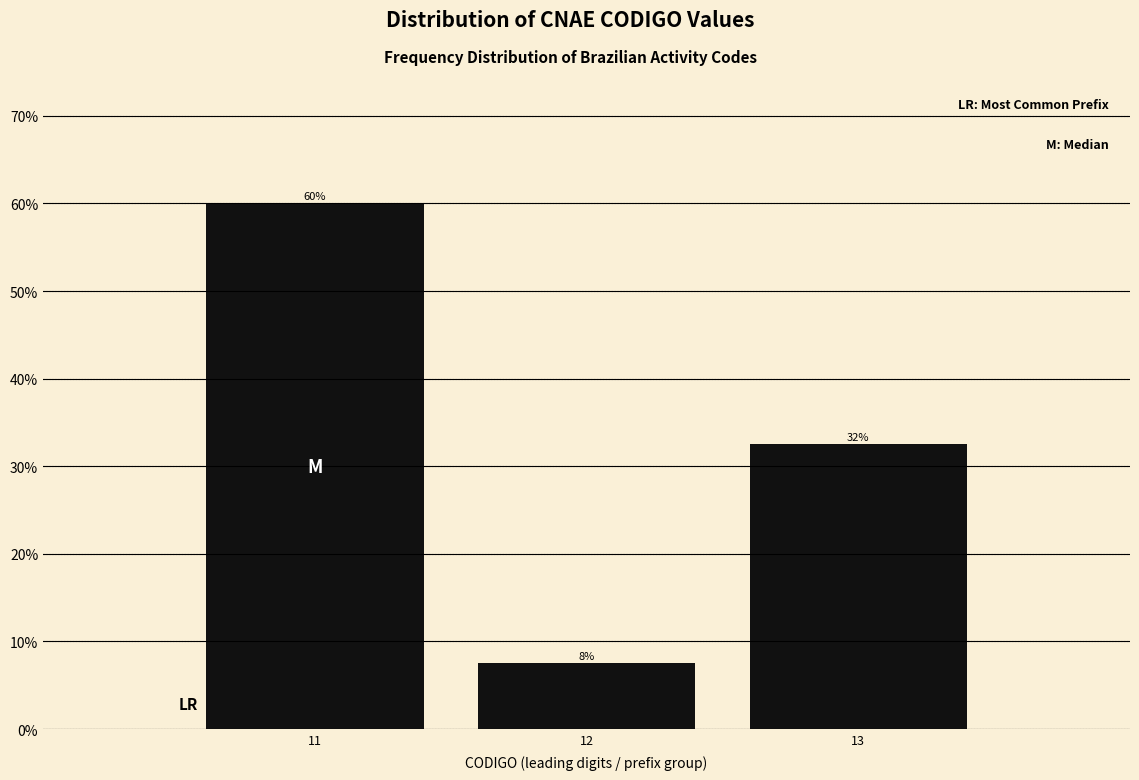

How many bars are there in total?

3